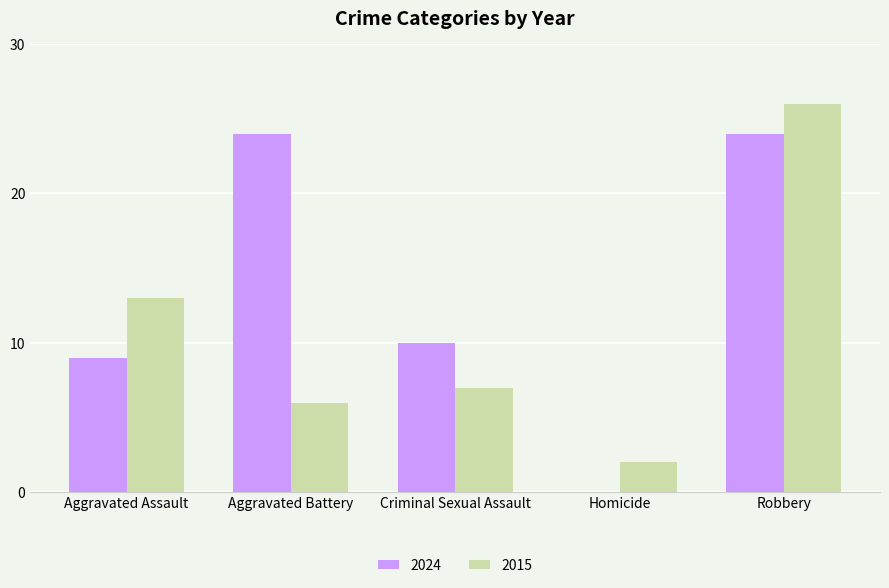

What is the sum of all 2024 values?

67